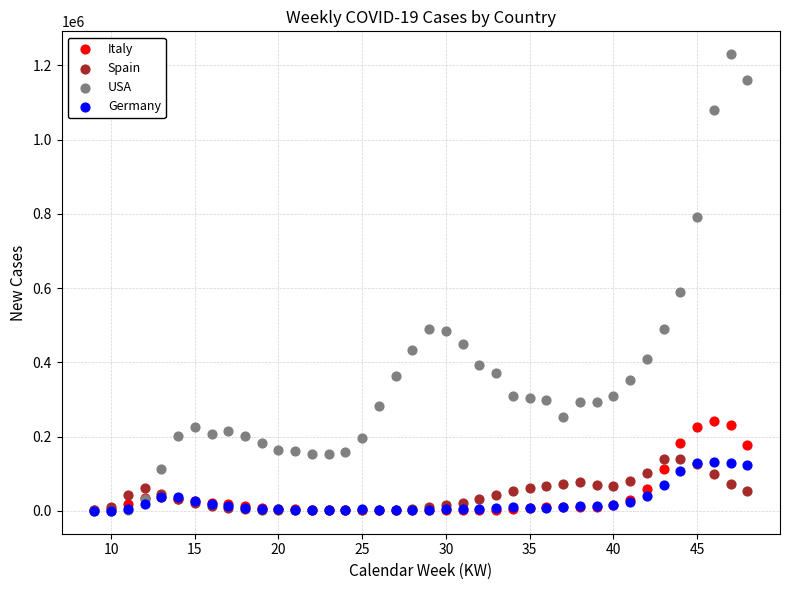

Across all series, what Y value is closest to 615023?

589417